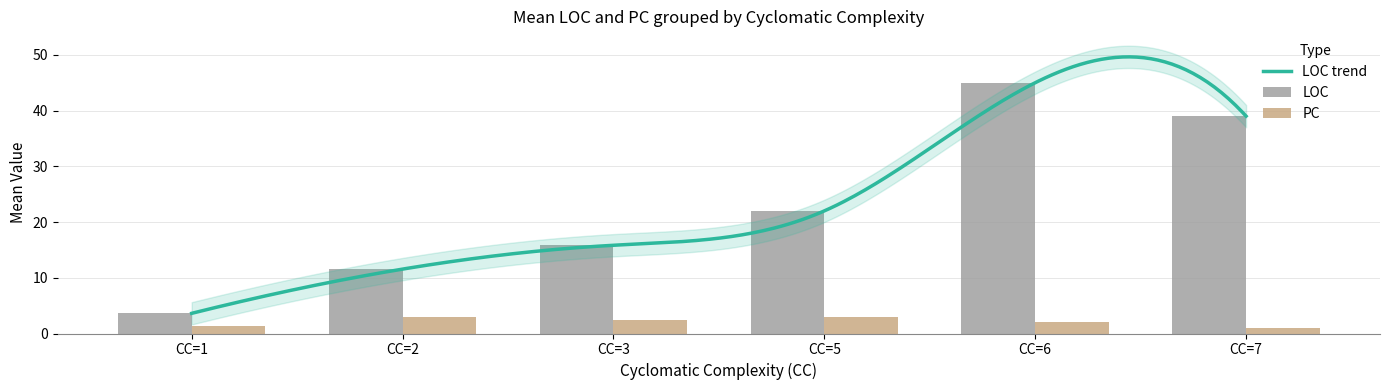

The value of PC at 35 is 3. True or false?

False